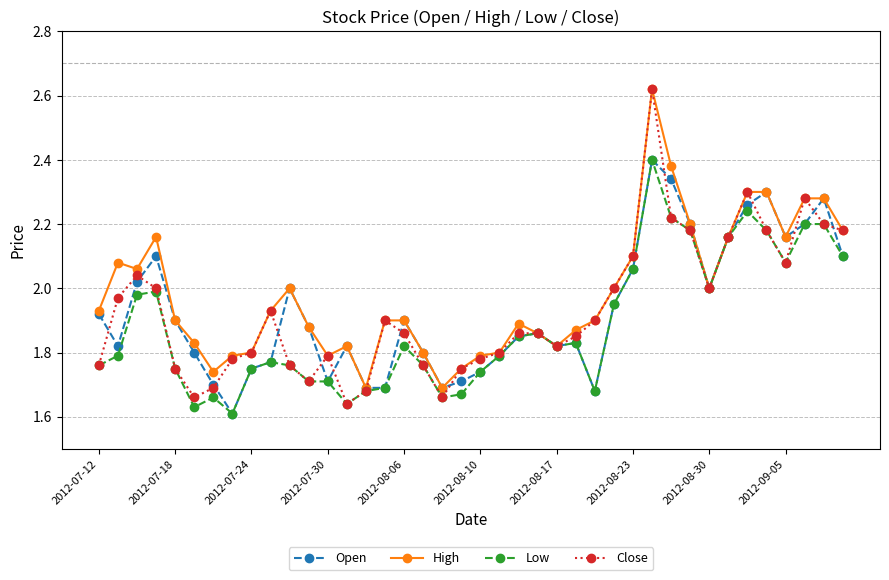

What are all the series names shown in the legend?

Open, High, Low, Close